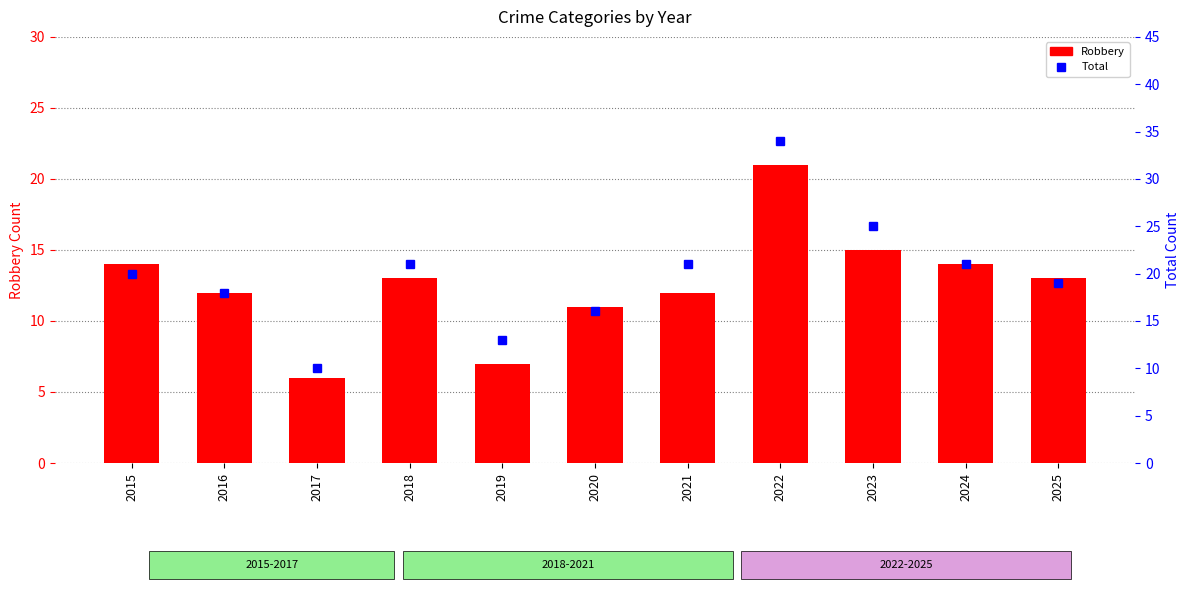

At which label does Total reach its minimum?

2017